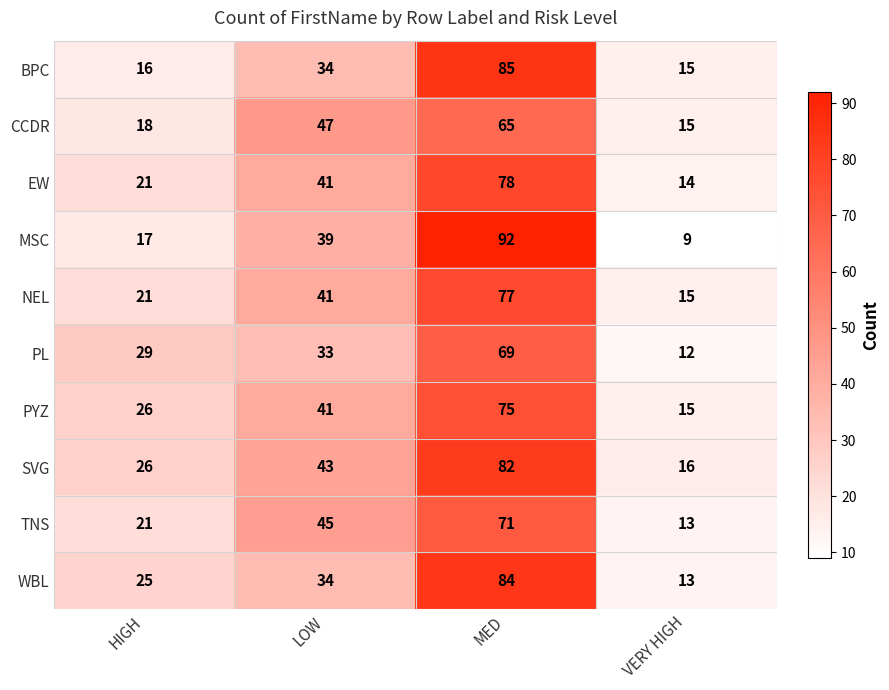

List the series in order of their peak value, highest first.

MSC, BPC, WBL, SVG, EW, NEL, PYZ, TNS, PL, CCDR